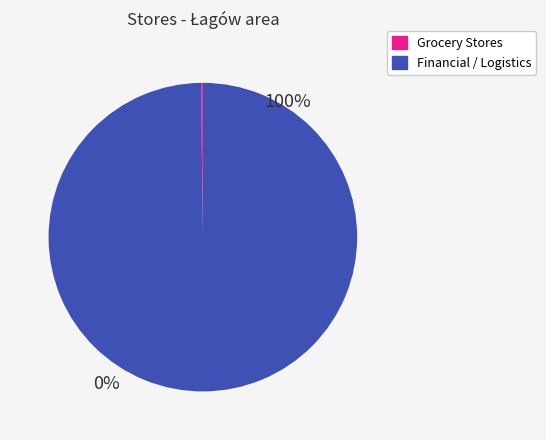

True or false: Financial / Logistics accounts for 100% of the total.

True